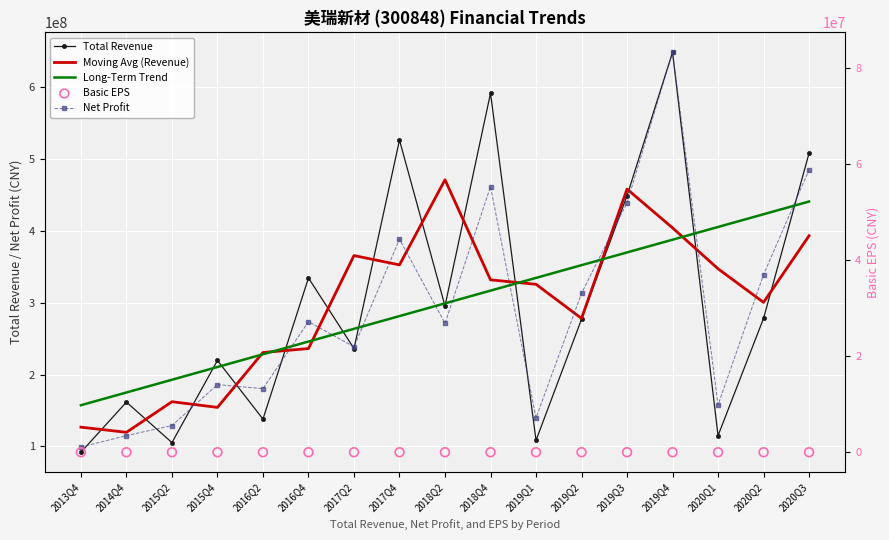

At which category is the sum across all series the highest?

2019Q4